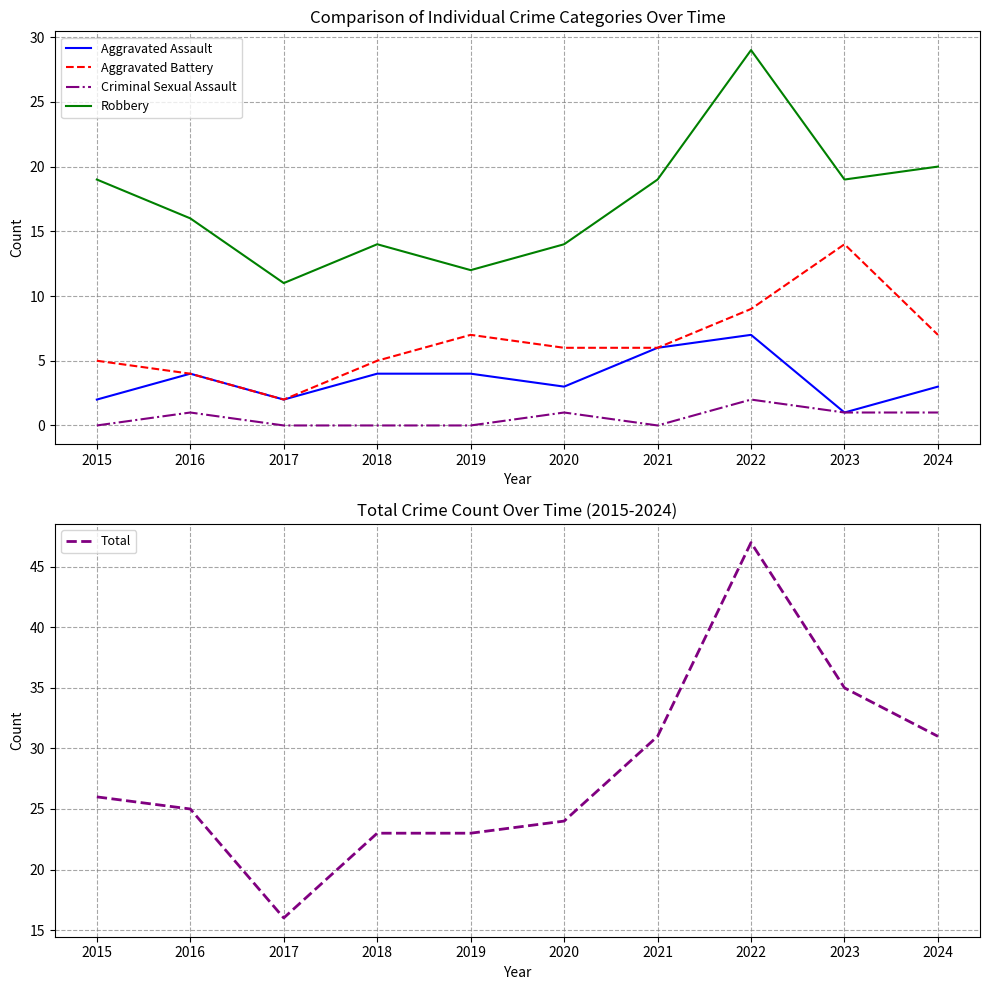

What is the minimum value for Aggravated Battery?

2